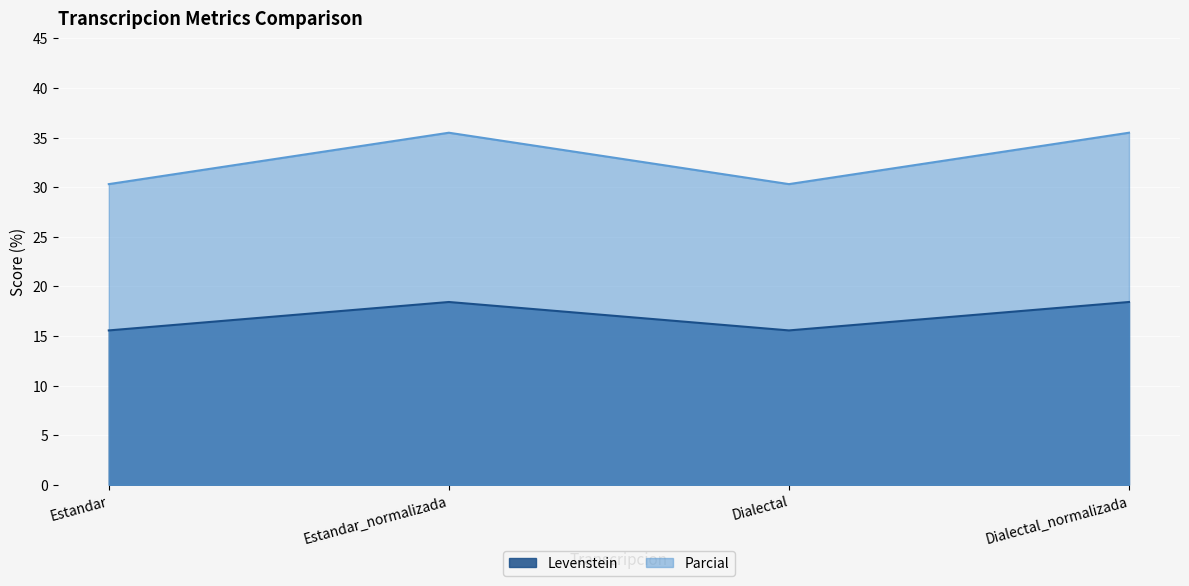

How many data points in Levenstein are above 18?

2